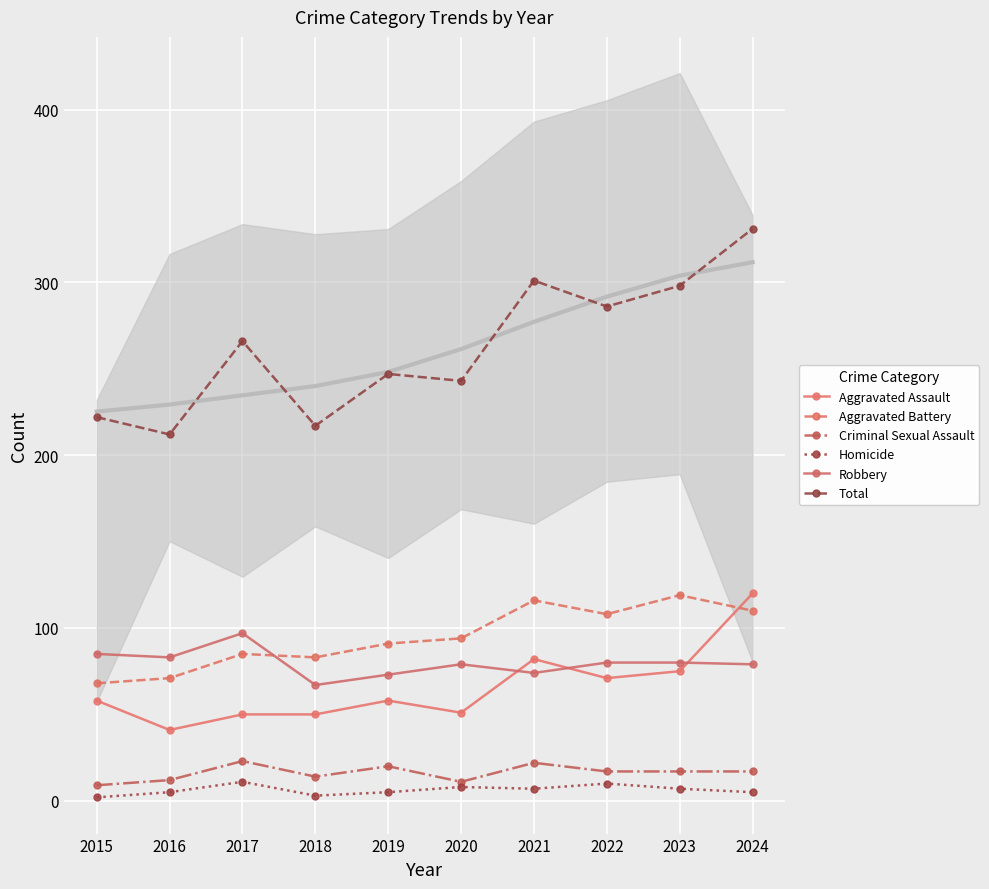

Reading right to left, transcribe all the data shown in this chart.

Aggravated Assault: 2024=120	2023=75	2022=71	2021=82	2020=51	2019=58	2018=50	2017=50	2016=41	2015=58
Aggravated Battery: 2024=110	2023=119	2022=108	2021=116	2020=94	2019=91	2018=83	2017=85	2016=71	2015=68
Criminal Sexual Assault: 2024=17	2023=17	2022=17	2021=22	2020=11	2019=20	2018=14	2017=23	2016=12	2015=9
Homicide: 2024=5	2023=7	2022=10	2021=7	2020=8	2019=5	2018=3	2017=11	2016=5	2015=2
Robbery: 2024=79	2023=80	2022=80	2021=74	2020=79	2019=73	2018=67	2017=97	2016=83	2015=85
Total: 2024=331	2023=298	2022=286	2021=301	2020=243	2019=247	2018=217	2017=266	2016=212	2015=222